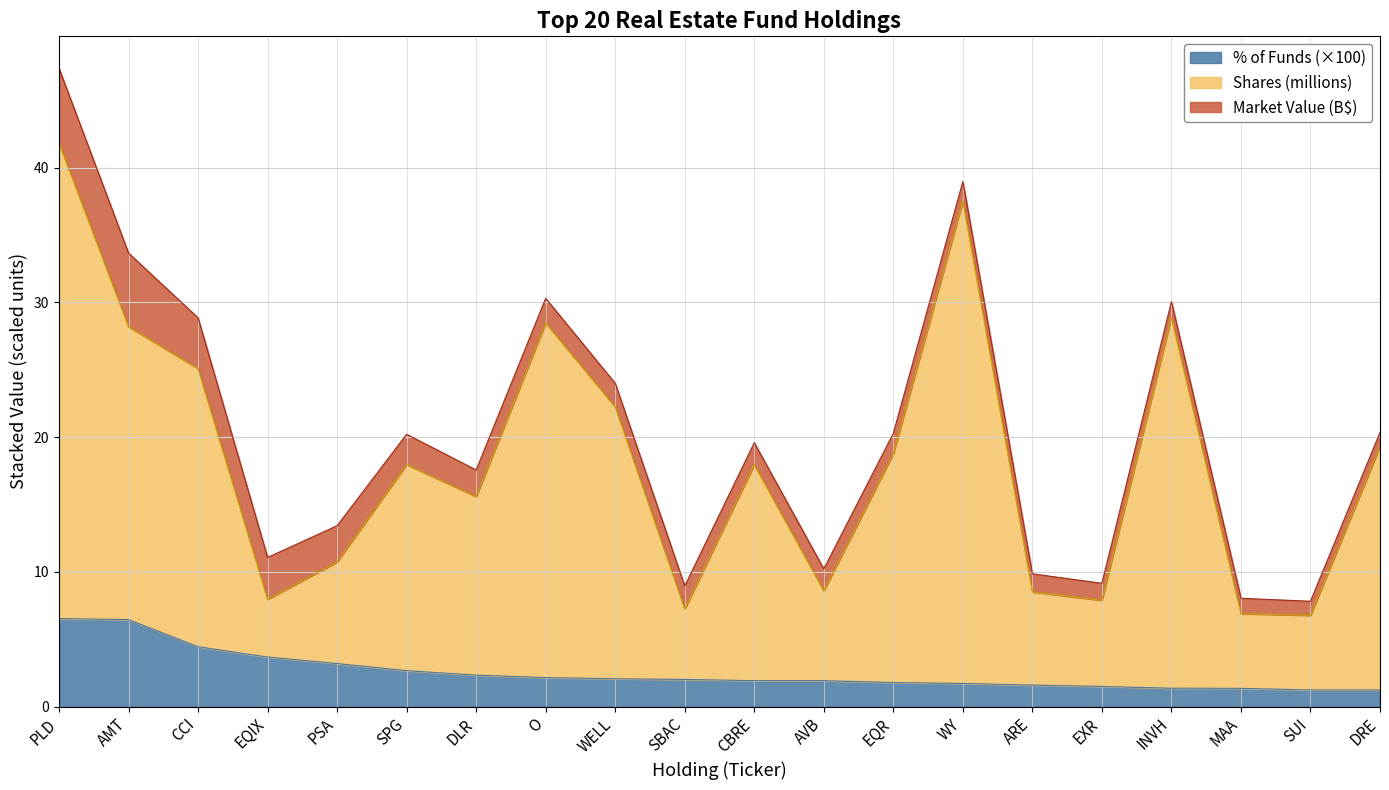

True or false: Shares and Market value (B$) intersect in this chart.

False